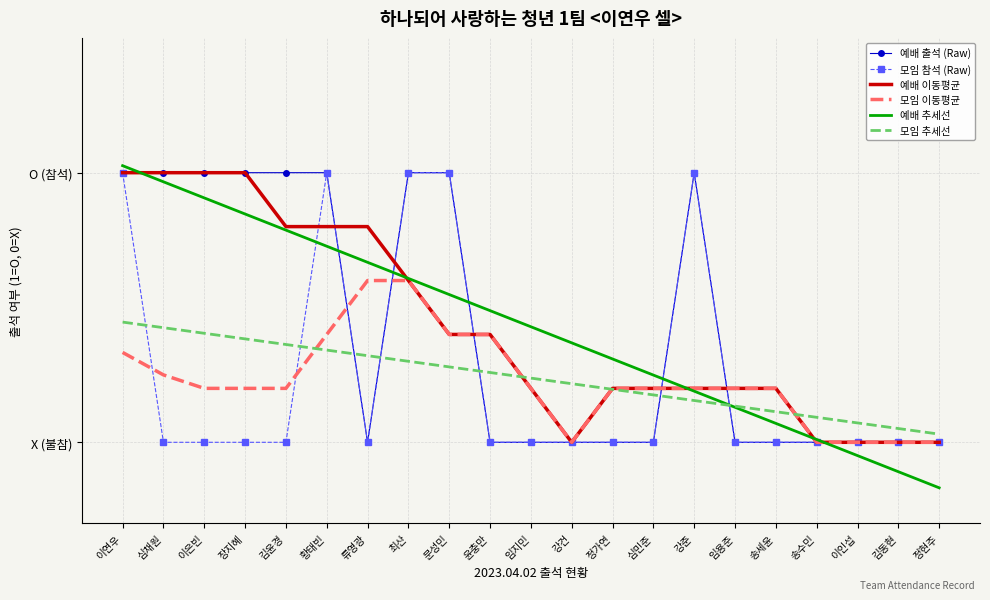

What position from the left is 송수민?

18